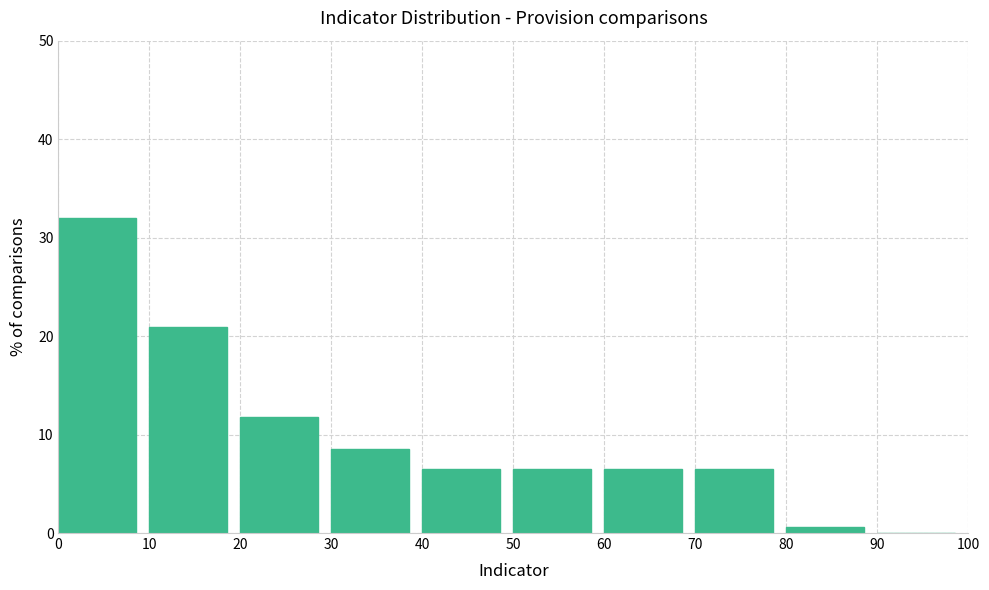

Reading left to right, transcribe this chart: for each bar, give the range it covers on the x-axis and its height. The values are not printed on the chart, so give them approximately, as read against the axis.

0 to 10: 32
10 to 20: 21
20 to 30: 12
30 to 40: 8
40 to 50: 7
50 to 60: 7
60 to 70: 7
70 to 80: 7
80 to 90: under 1
90 to 100: 0